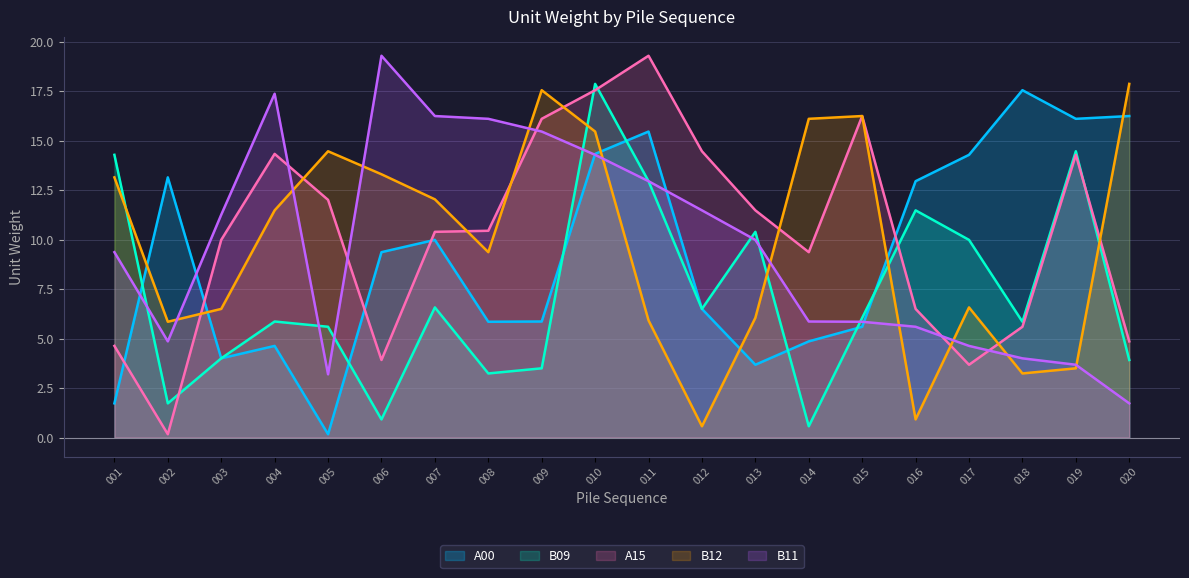

How many data points in B12 are less than 11?

10